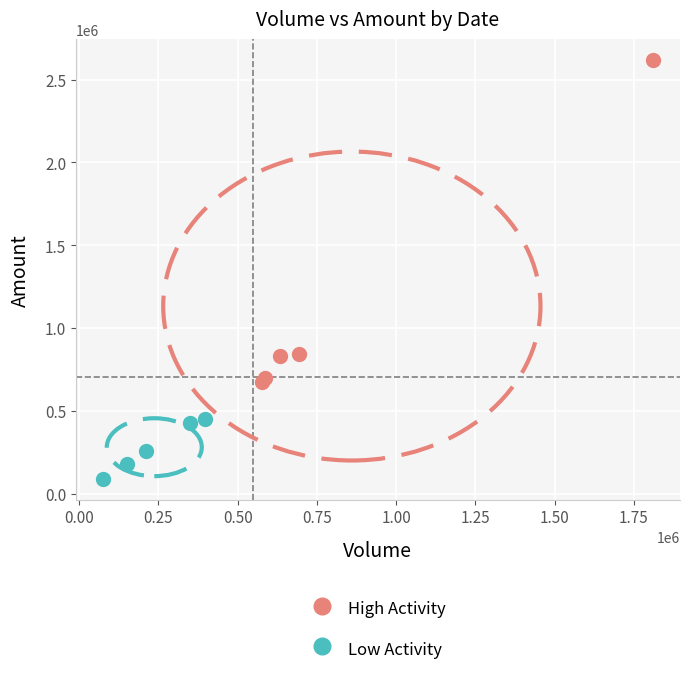

Which series has the widest spread of Y values?

High Activity